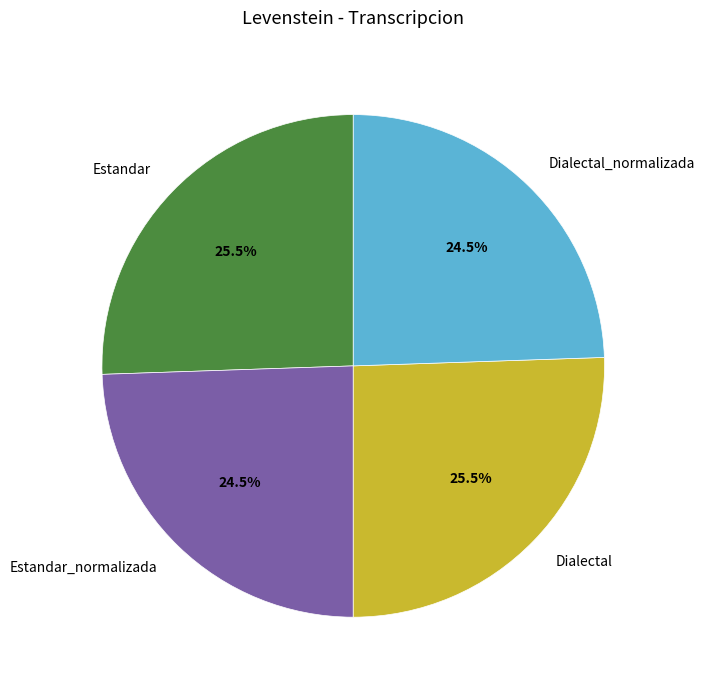

What is the ratio of the value at Dialectal_normalizada to the value at Estandar?

1.0